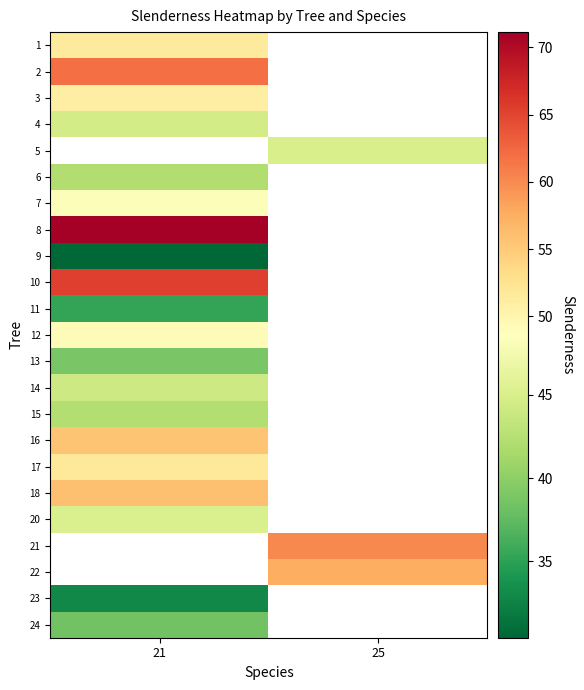

Which has a higher value, 21 or 25?

25